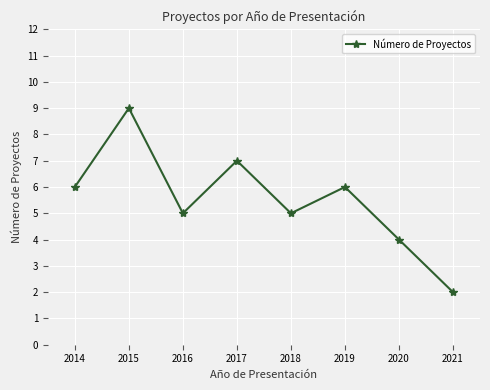

Read the value at 2018.

5